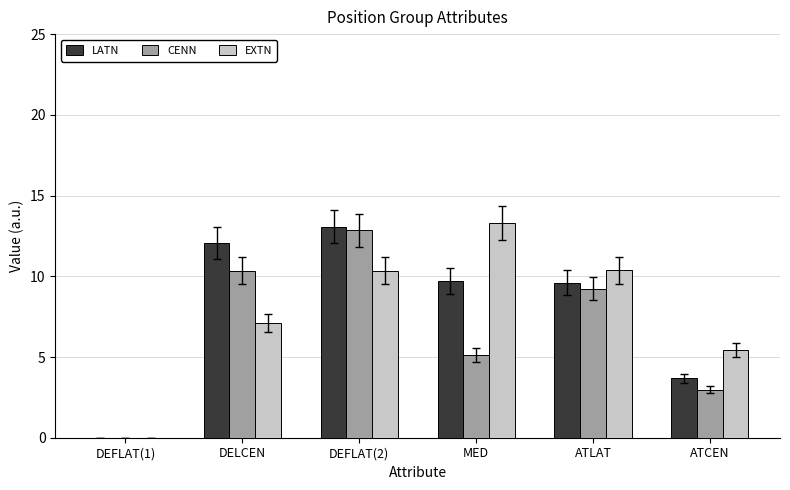

What is the greatest value displayed?

13.3